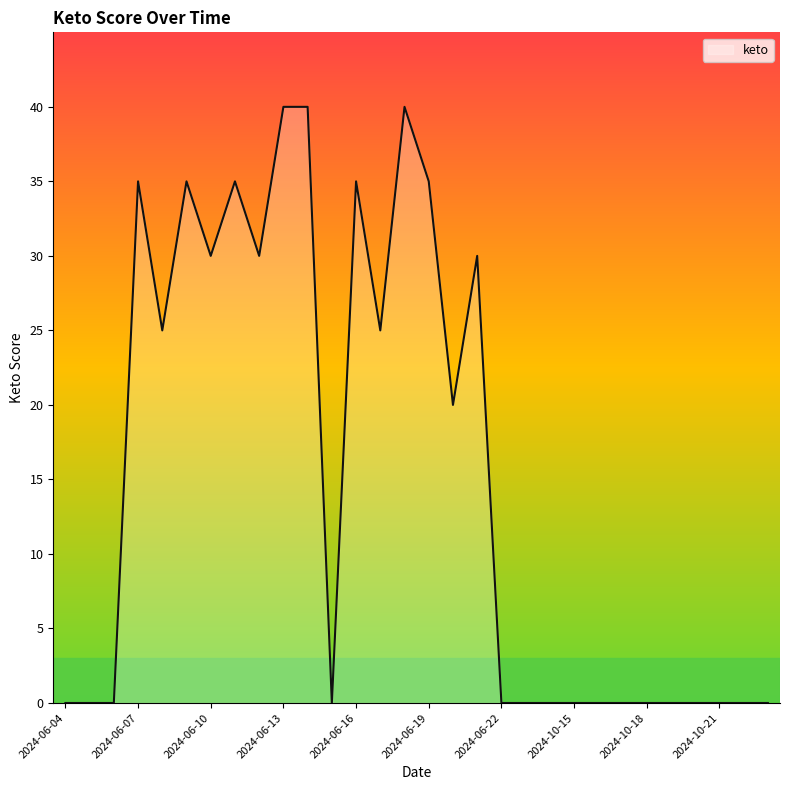

What is the greatest value displayed?

40